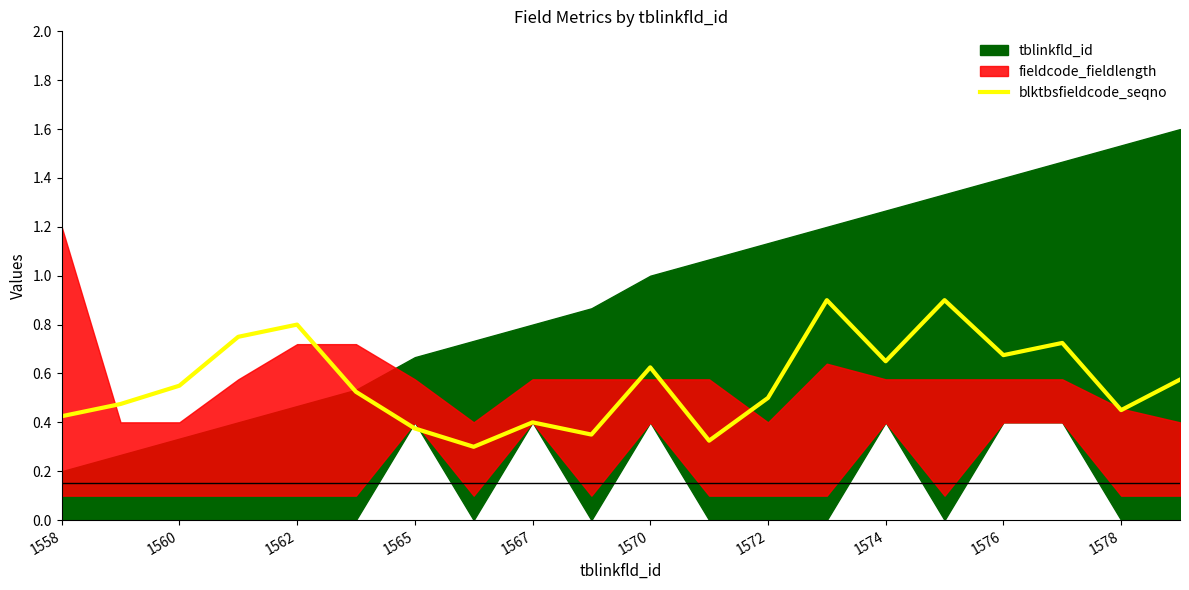

True or false: there are more than 0 points higher than both neighbors.

True